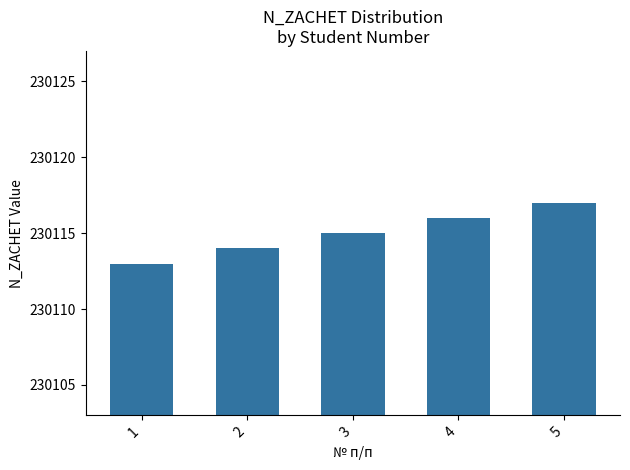

What is the value of the 4th bar from the left?

230116